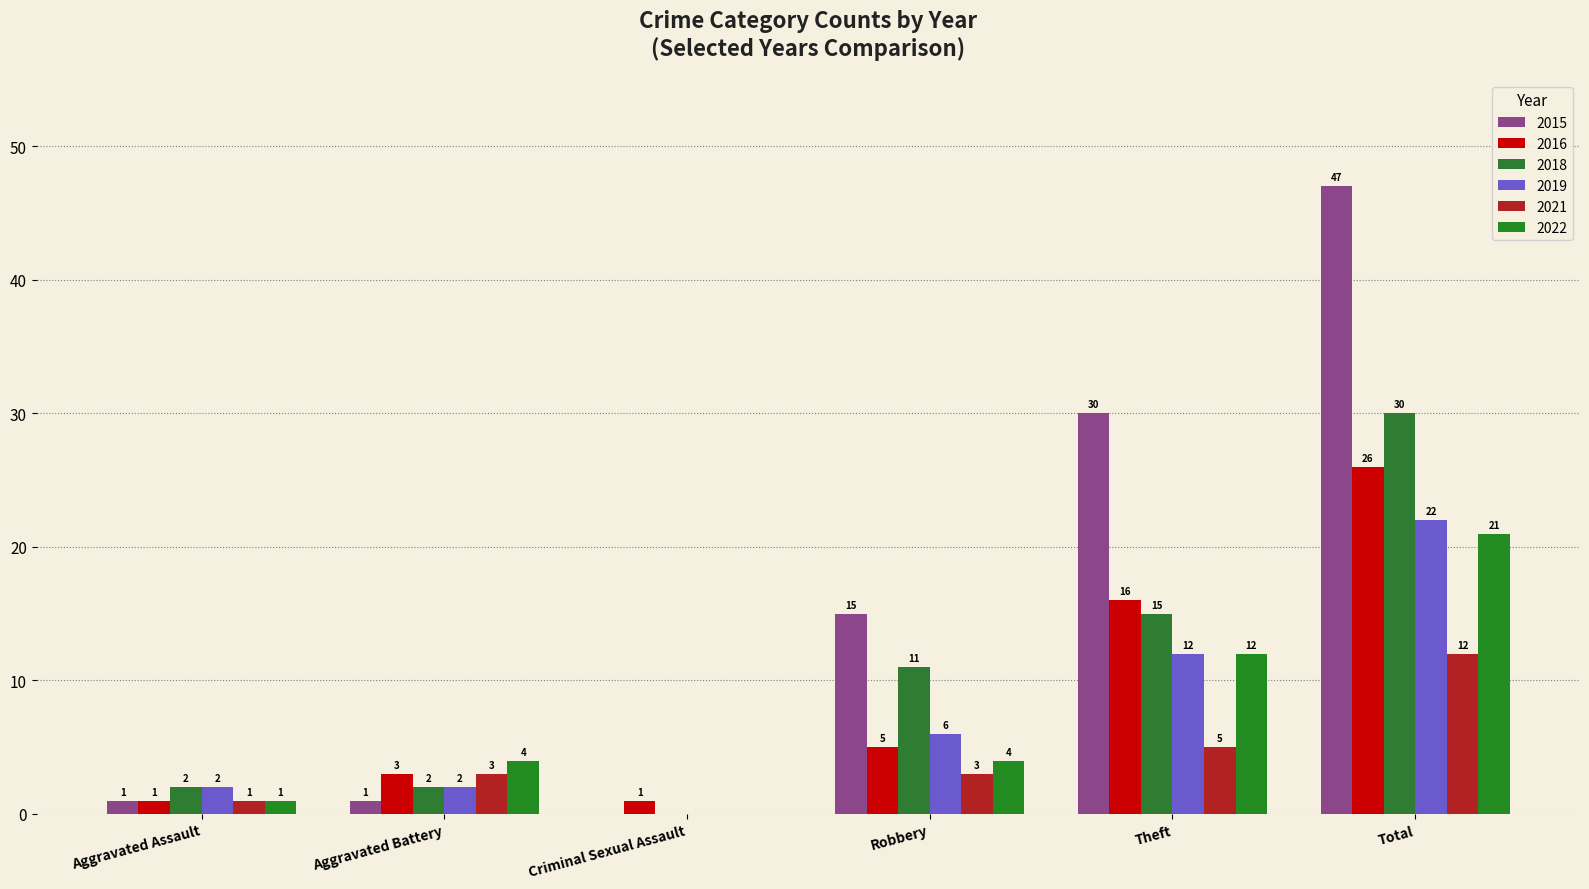

True or false: 2022 has a value of 21 at Total.

True